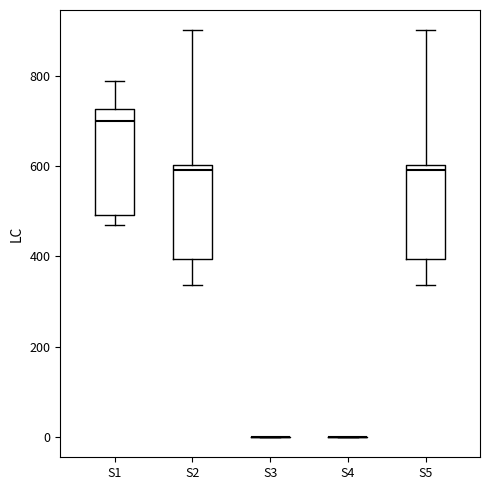

Reading left to right, transcribe this box plot: for each box, give where its median line is, the range the box spans, and where its two whiskers end, as read against the y-axis. The values are not printed on the chart, so give them approximately, as read against the axis.

S1: median 700, box 500 to 720, whiskers 480 to 780
S2: median 600 (just below the box's upper edge), box 400 to 600, whiskers 340 to 900
S3: box collapsed to a line at 0, whiskers 0 to 0
S4: box collapsed to a line at 0, whiskers 0 to 0
S5: median 600 (just below the box's upper edge), box 400 to 600, whiskers 340 to 900